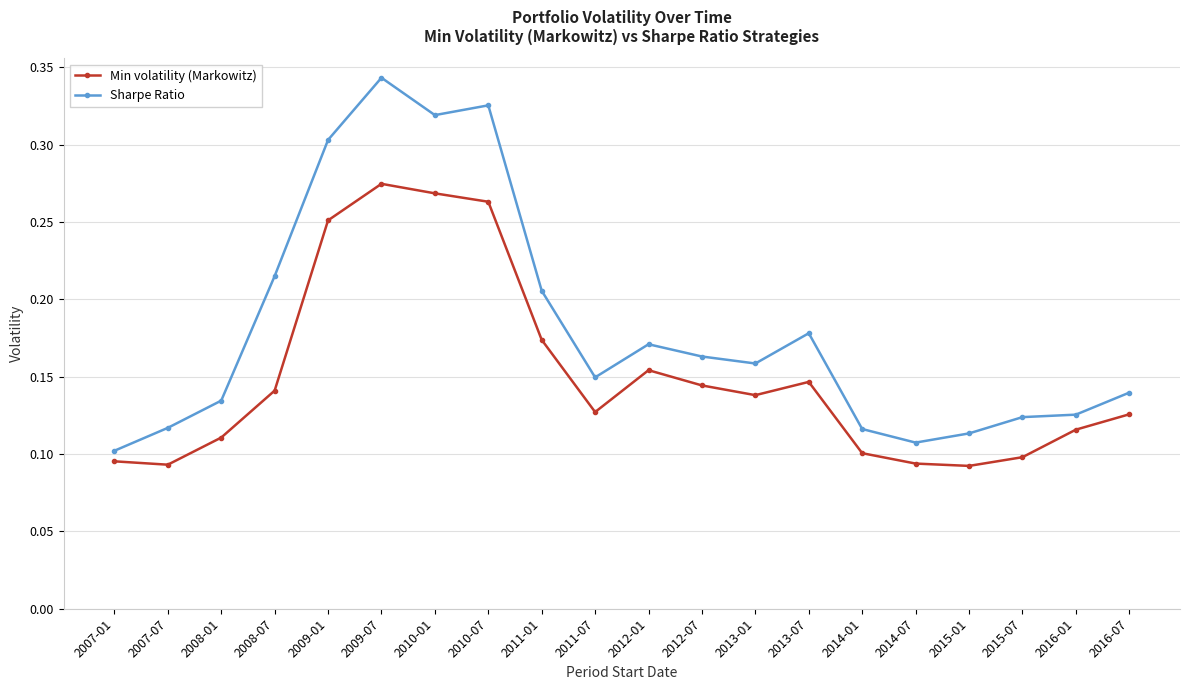

Between 2007-01 and 2013-01, which series saw the biggest shift?

Sharpe Ratio